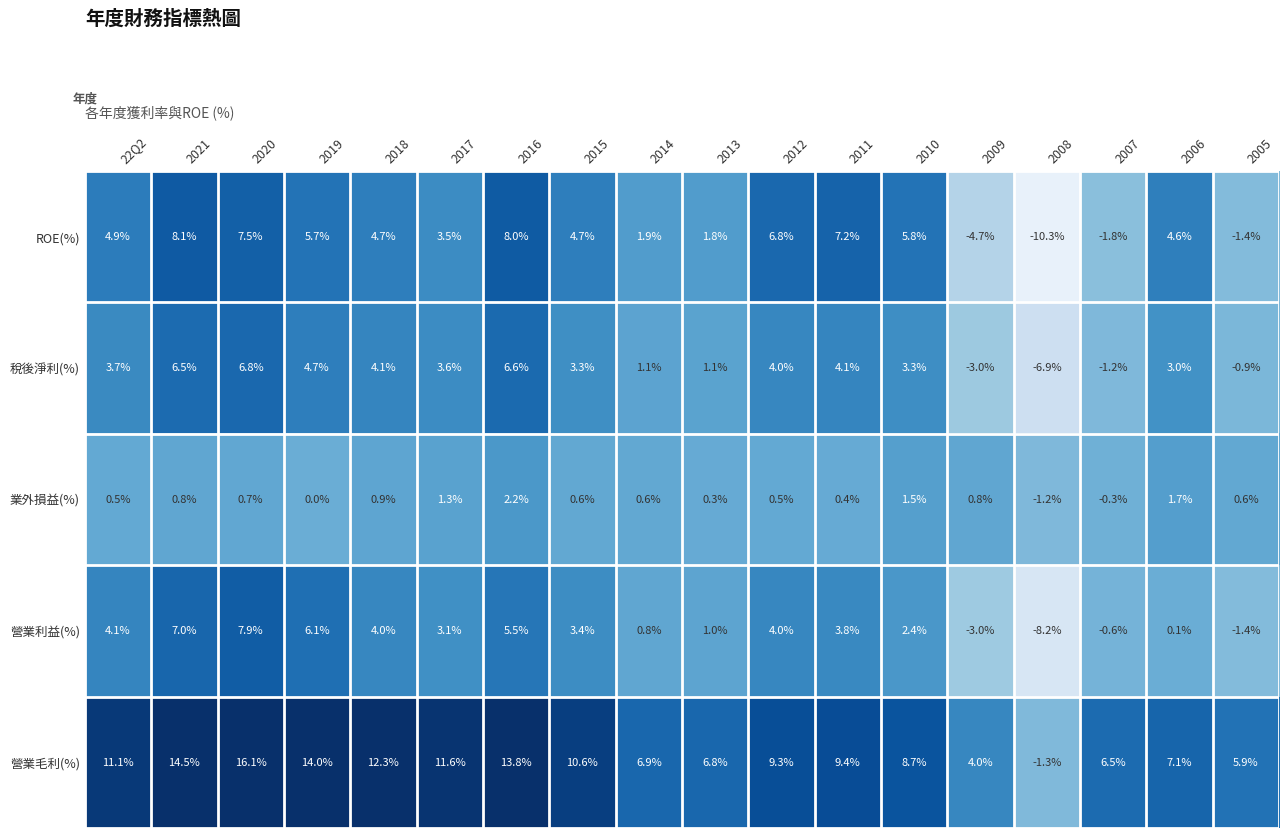

The 稅後淨利(%) series shows 6.5 at 2021. True or false?

True